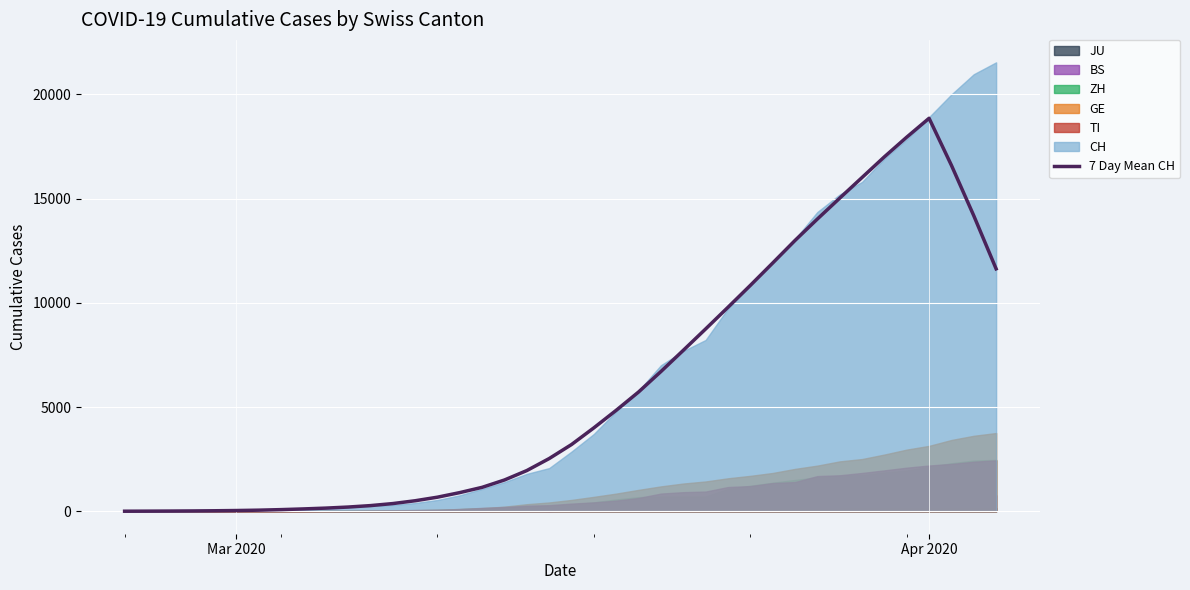

Reading left to right, extract all data points from this chart.

3.0	6.3	10.4	16.1	24.6	36.1	53.1	79.4	112.9	152.0	202.9	271.9	369.4	504.7	676.3	896.0	1148.7	1501.3	1953.9	2529.1	3201.9	4002.9	4844.4	5722.3	6702.7	7720.0	8745.3	9784.3	10834.4	11907.1	12990.1	14017.7	15019.3	16010.4	17002.3	17946.4	18852.1	16595.3	14178.1	11629.3